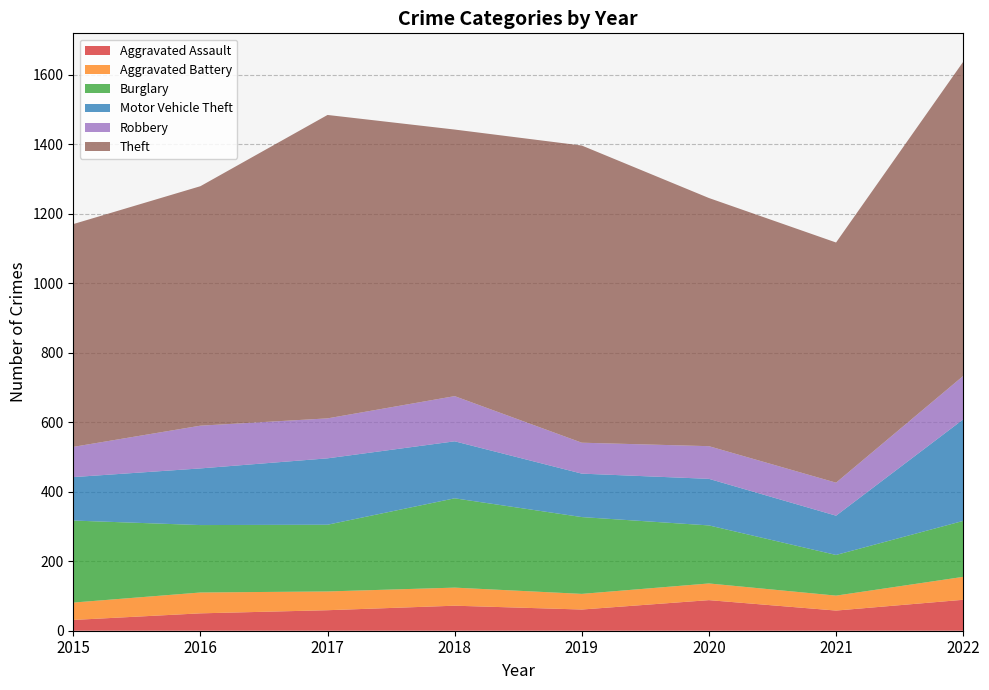

Reading right to left, list all the values displayed in this chart.

Aggravated Assault: 89	58	88	61	72	59	50	31
Aggravated Battery: 66	43	48	45	52	54	60	50
Burglary: 161	117	167	221	257	192	194	236
Motor Vehicle Theft: 292	113	134	125	164	191	163	125
Robbery: 125	95	94	89	130	115	123	87
Theft: 904	691	714	855	767	873	689	641